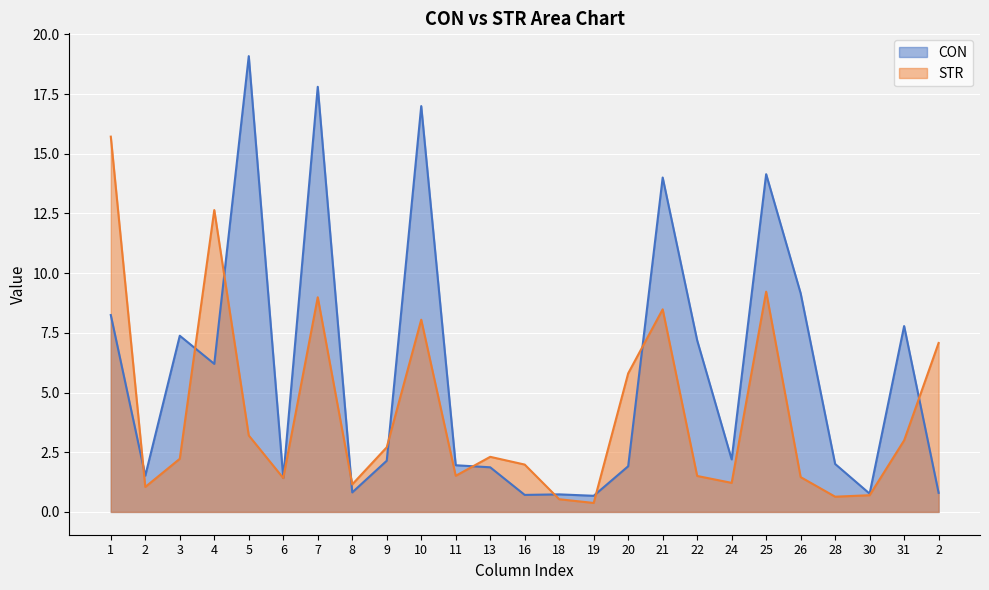

At which label does STR first exceed 2?

1